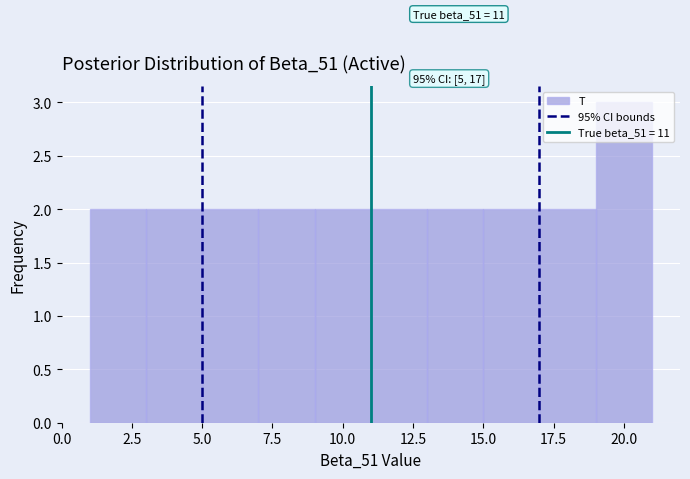

Over which range of the x-axis is the bar tallest?

19 to 21